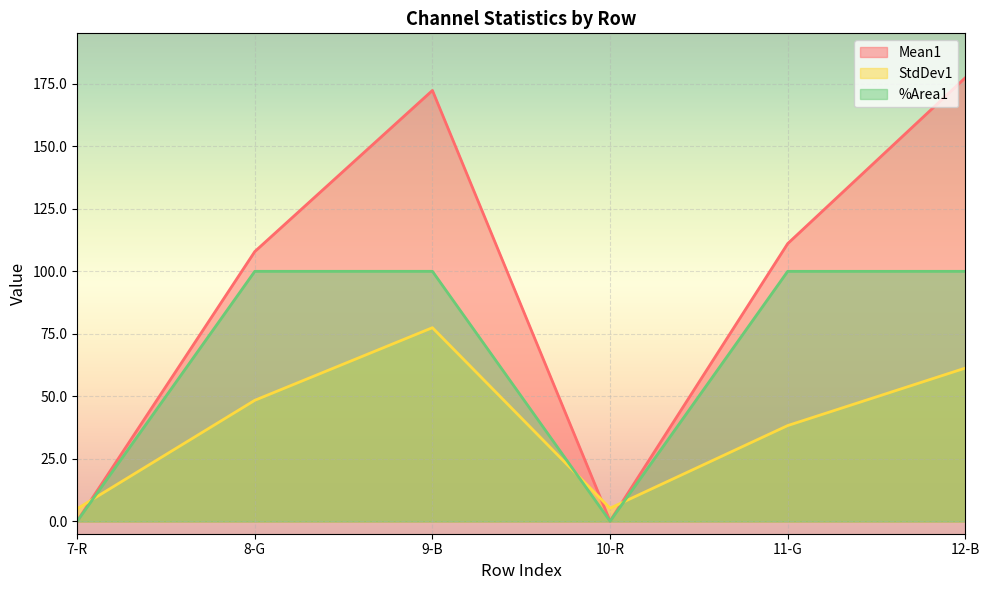

At which category is the sum across all series the highest?

9-B